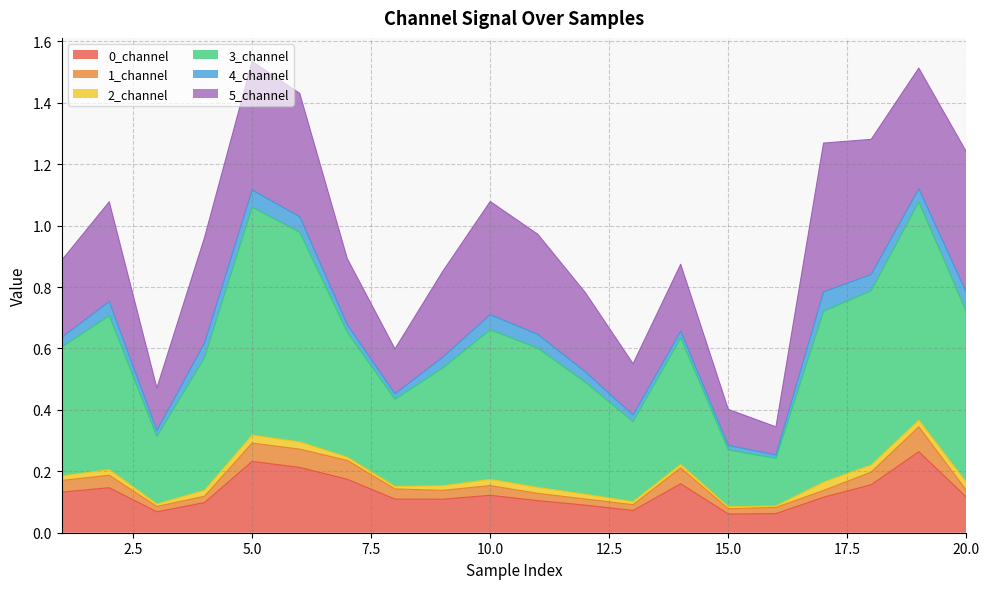

True or false: 5_channel and 3_channel intersect in this chart.

False